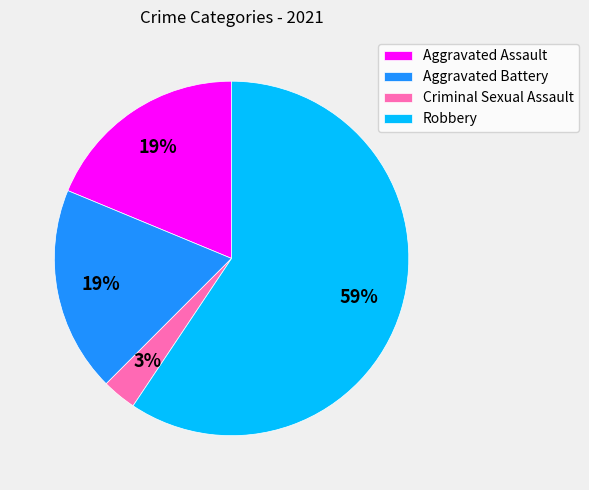

Which slice is the largest?

Robbery